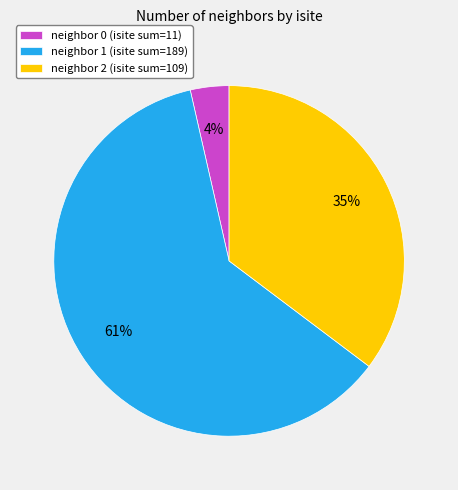

To the nearest percent, what percentage of the pie is neighbor 2 (isite sum=109)?

35%